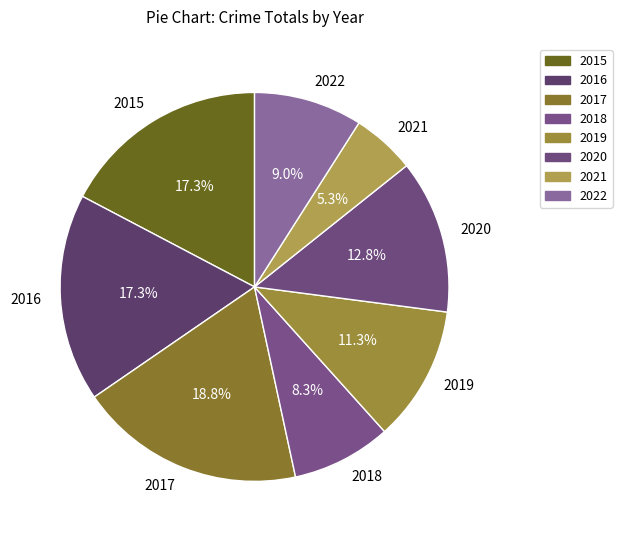

Approximately how many times larger is the value at 2019 compared to 2017?

0.6